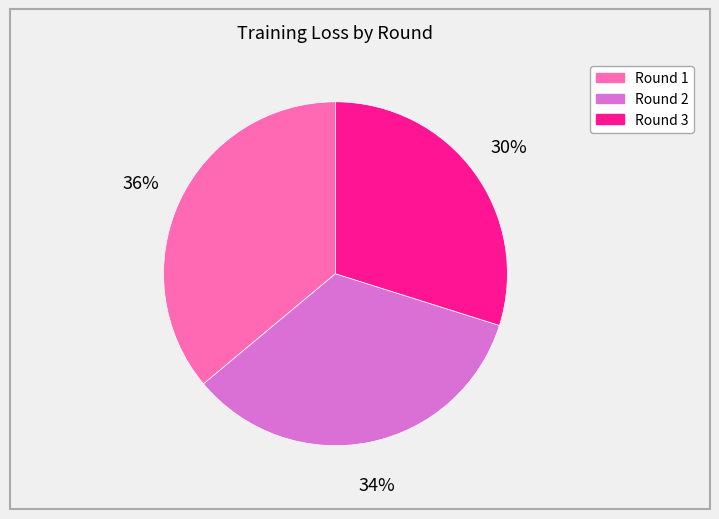

Which category has the smallest portion of the pie?

Round 3